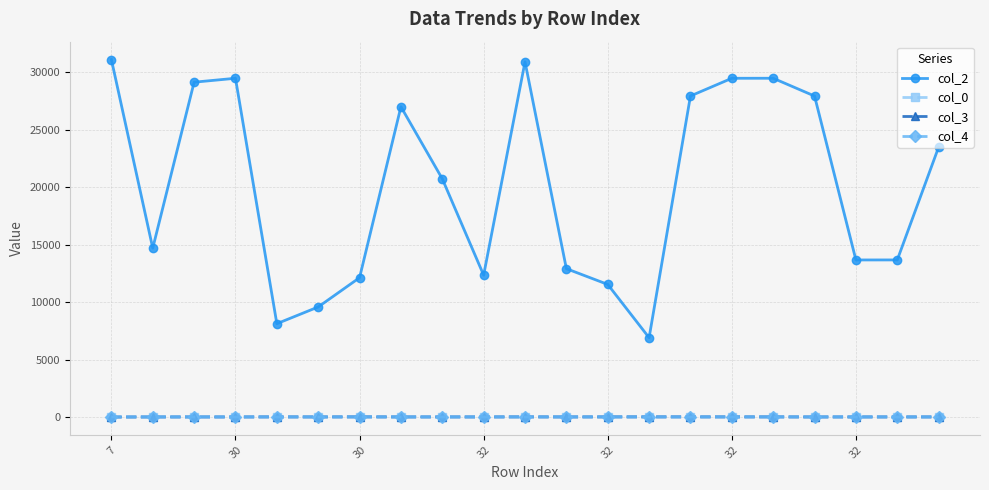

Which series has the largest total across all categories?

col_2